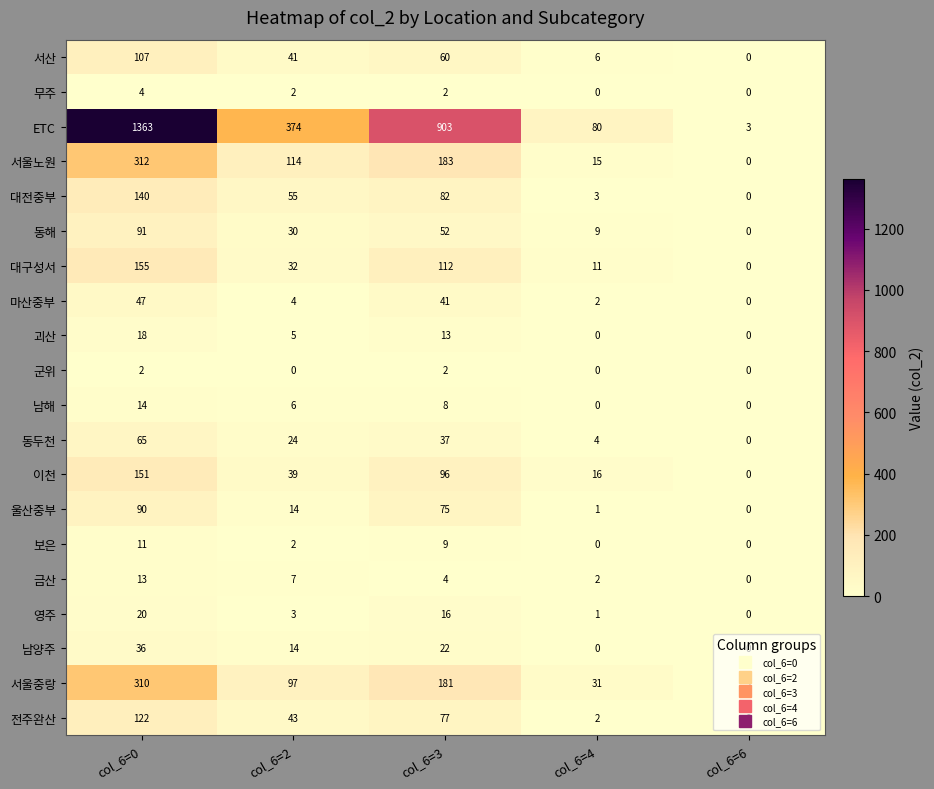

Rank the series by their maximum value, from highest to lowest.

ETC, 서울노원, 서울중랑, 대구성서, 이천, 대전중부, 전주완산, 서산, 동해, 울산중부, 동두천, 마산중부, 남양주, 영주, 괴산, 남해, 금산, 보은, 무주, 군위